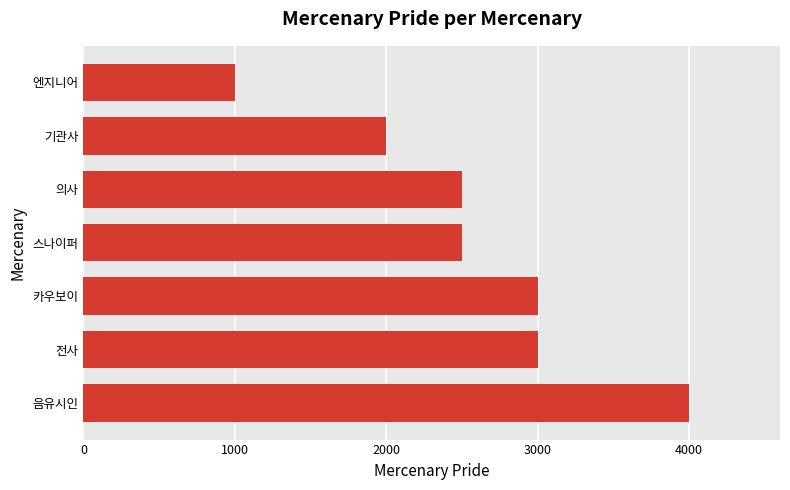

What is the change in value from 카우보이 to 기관사?

-1000